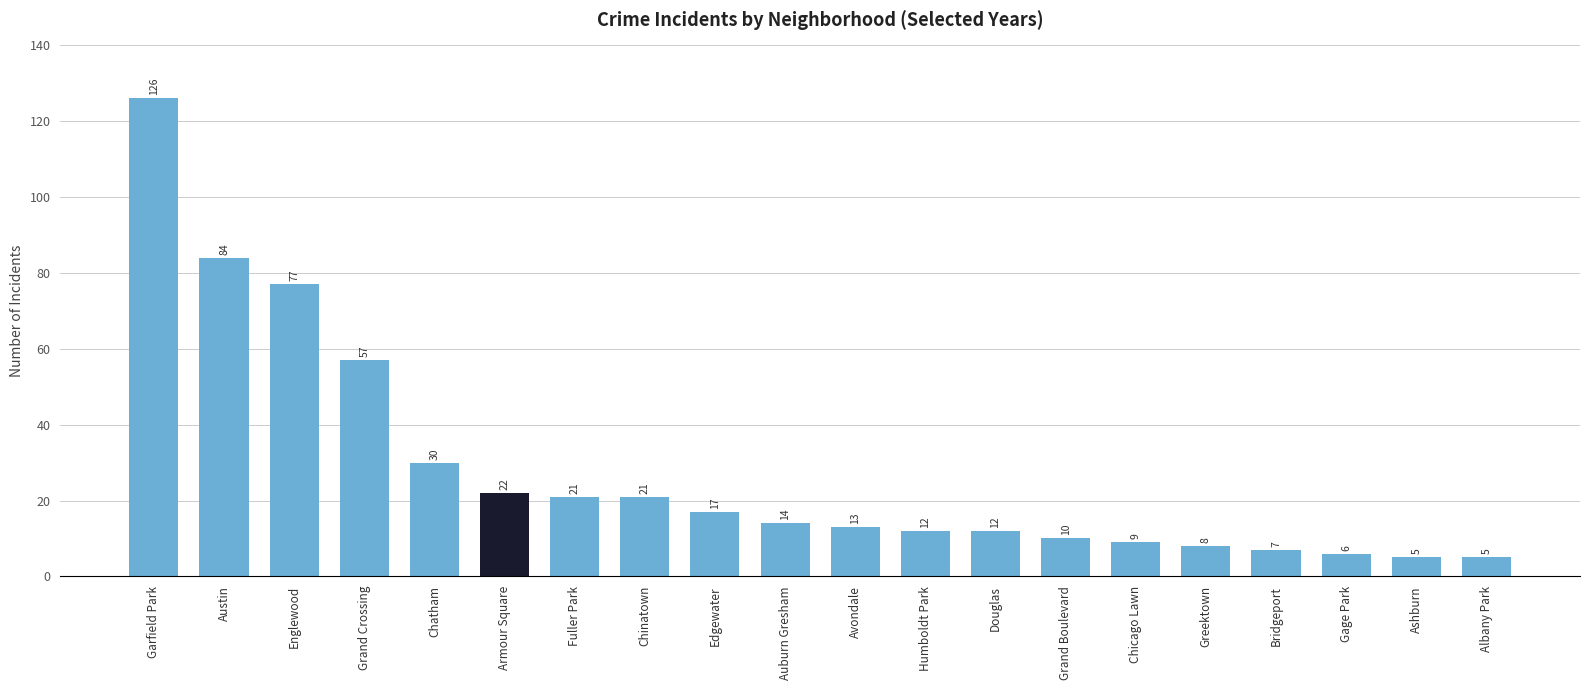

What position from the left is Humboldt Park?

12